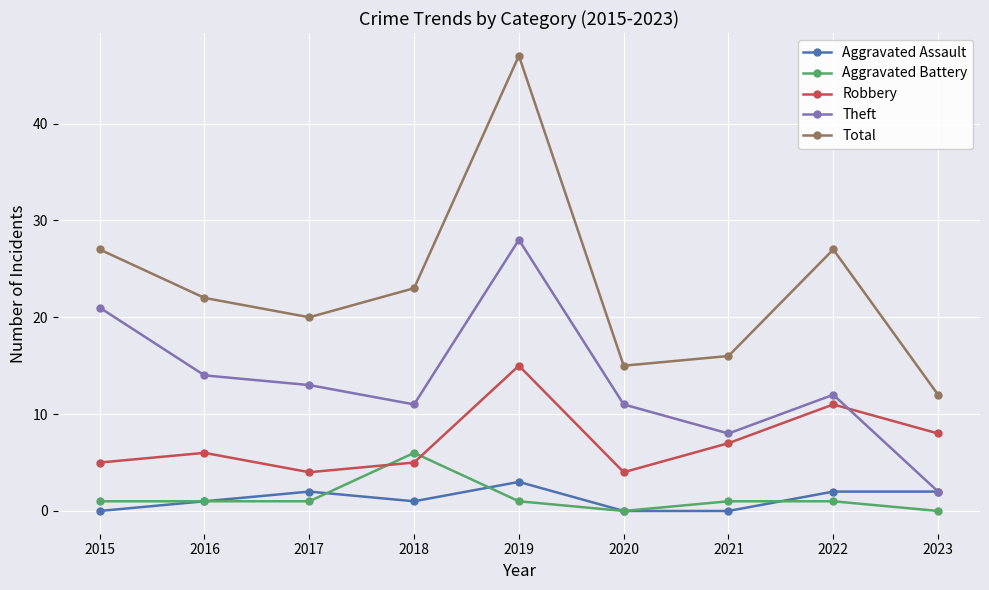

The value of Aggravated Assault at 2021 is -2. True or false?

False